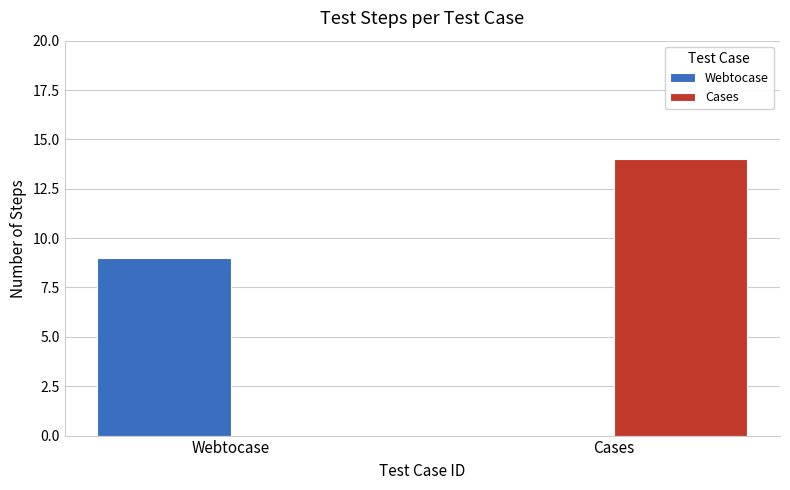

Does the chart contain stacked bars?

No